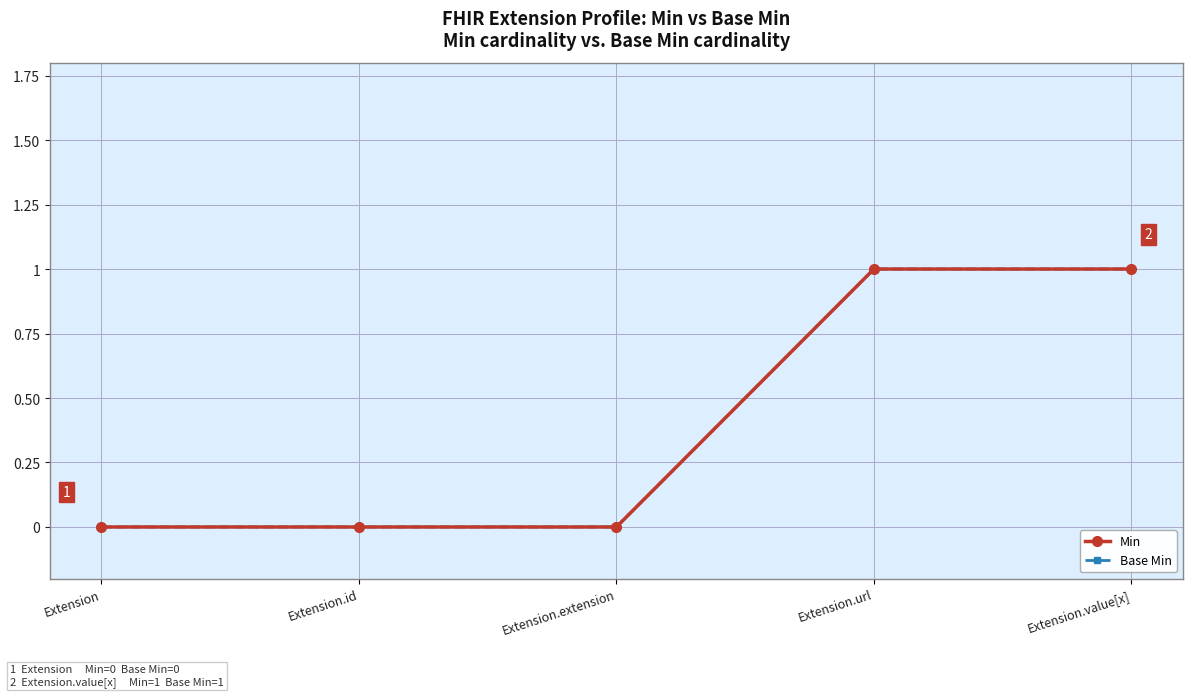

Reading left to right, transcribe all the data shown in this chart.

Min: 0	0	0	1	1
Base Min: 0	0	0	1	1